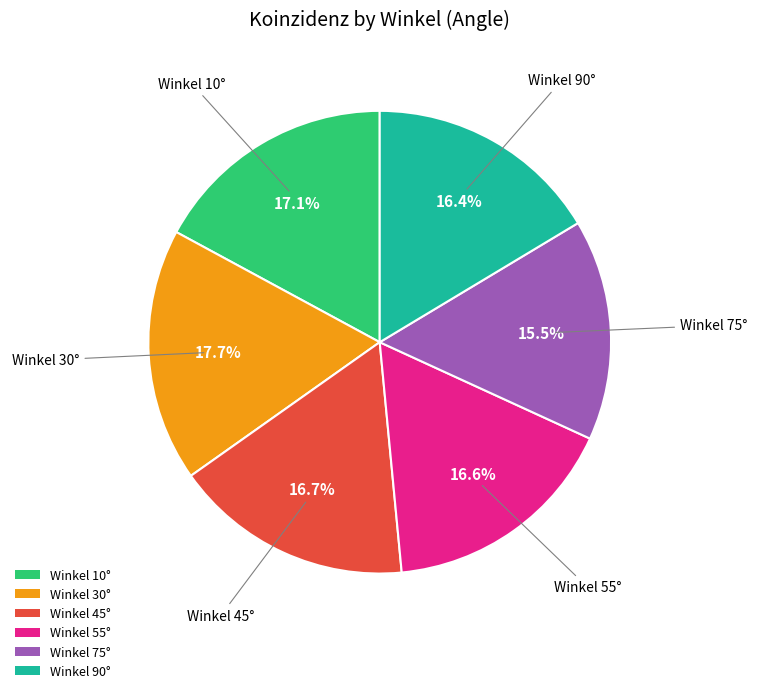

Does Winkel 45° represent more than half of the total?

No